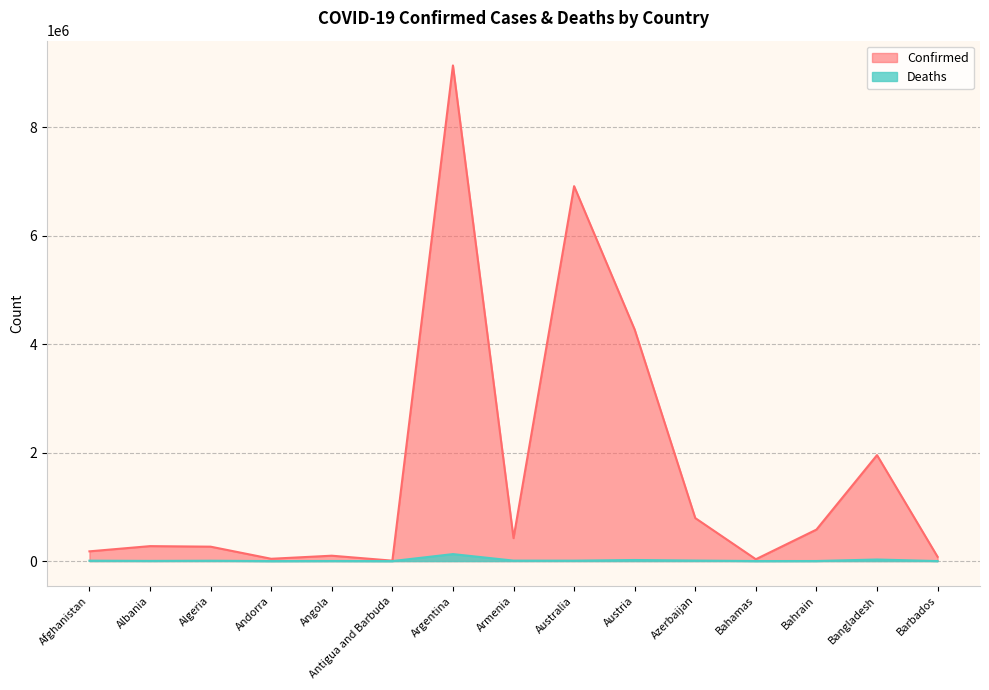

List the series in order of their overall mean, highest first.

Confirmed, Deaths